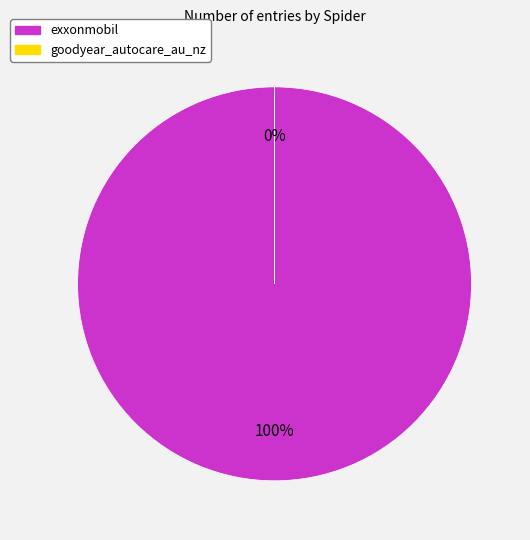

Which slice is the largest?

exxonmobil